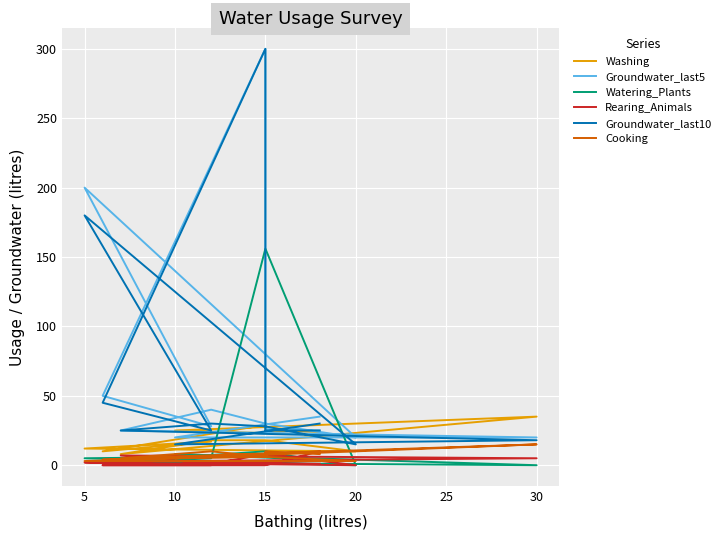

What is the value of the Watering_Plants point at the 5th from the left?

6